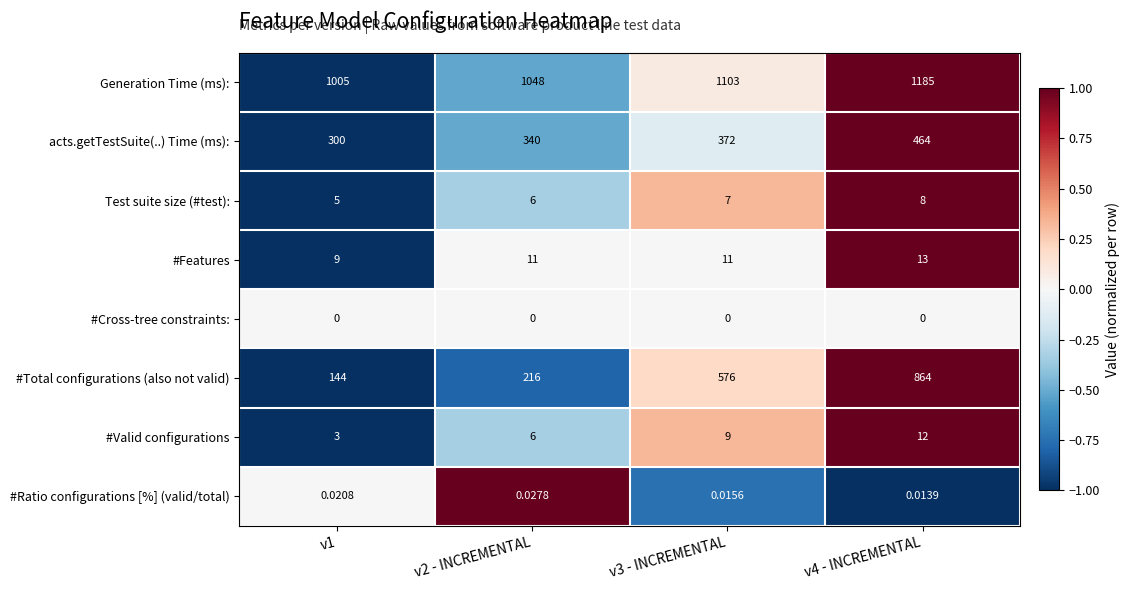

Is the value of #Valid configurations at v2 - INCREMENTAL greater than the value of Generation Time (ms): at v2 - INCREMENTAL?

No